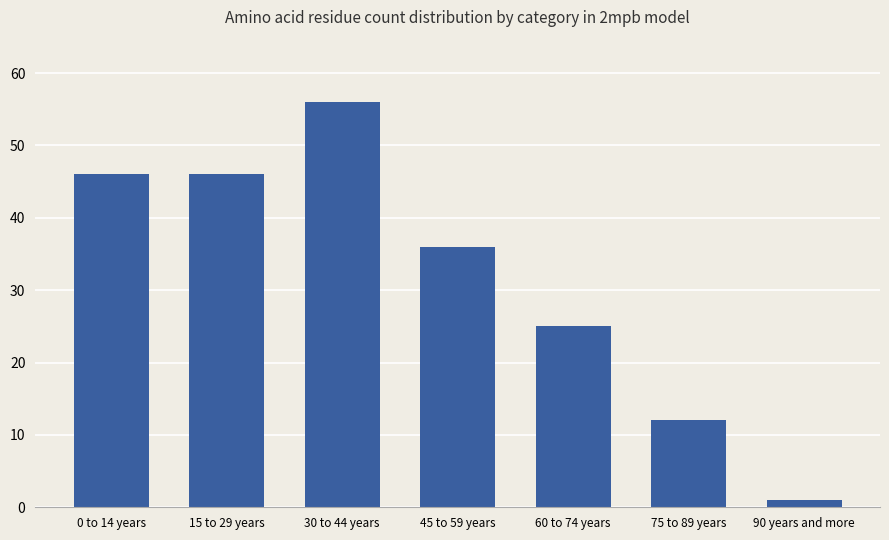

What is the ratio of the value at 30 to 44 years to the value at 0 to 14 years?

1.2